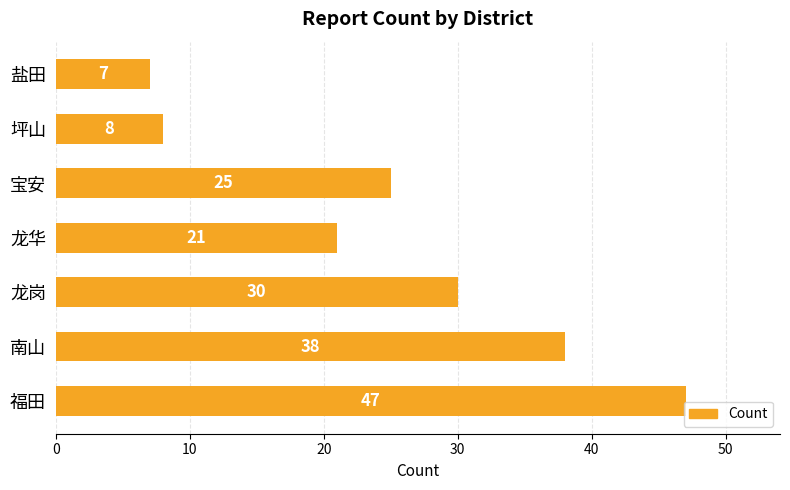

Approximately how many times larger is the value at 福田 compared to 南山?

1.2